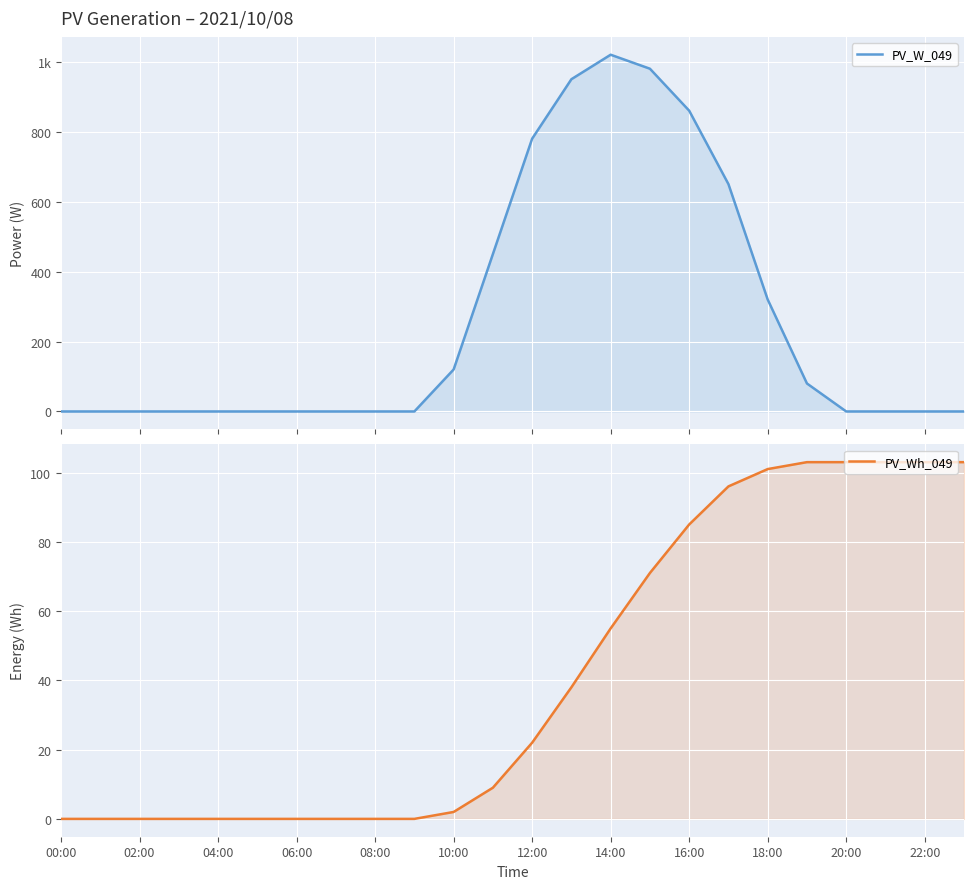

Which category has the highest value in the PV_Wh_049 series?

19